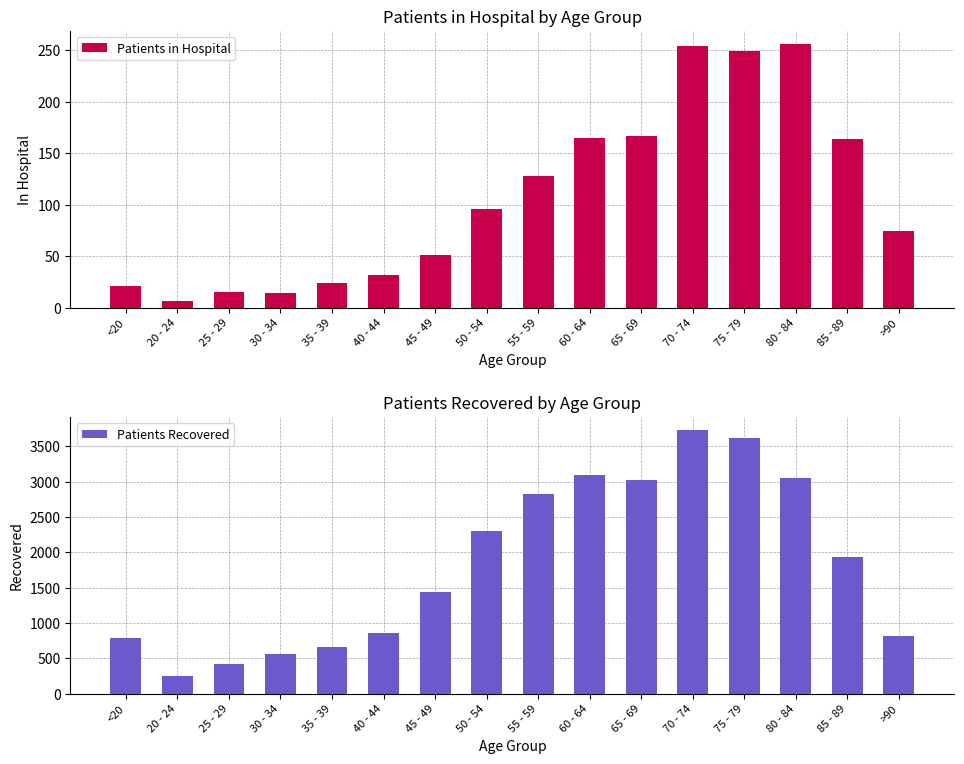

What is the difference between the maximum and second lowest values in the Patients Recovered series?

3306